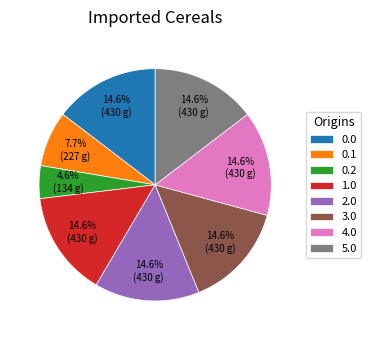

Approximately how many times larger is the value at 3.0 compared to 5.0?

1.0